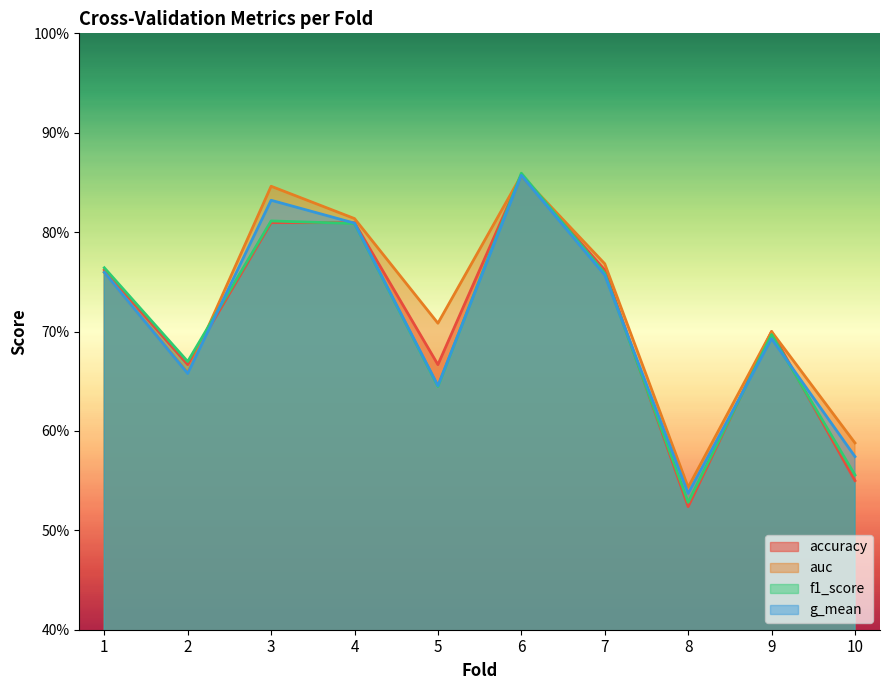

How many intersections are there between accuracy and f1_score?

6